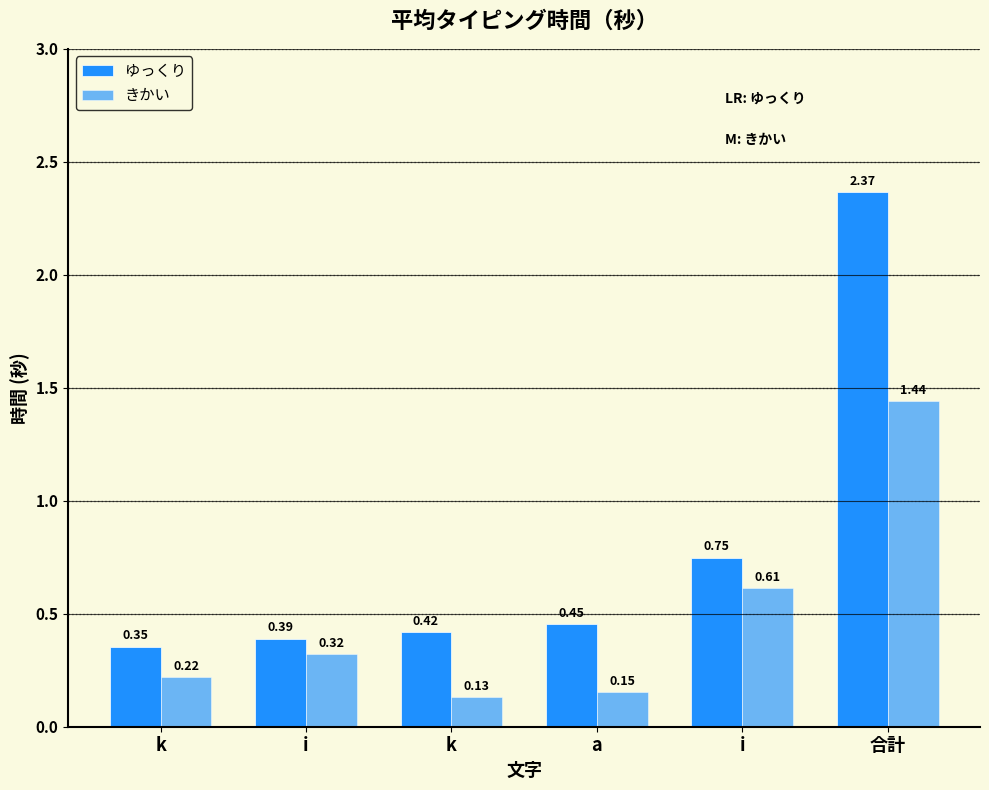

At which label does きかい reach its minimum?

k